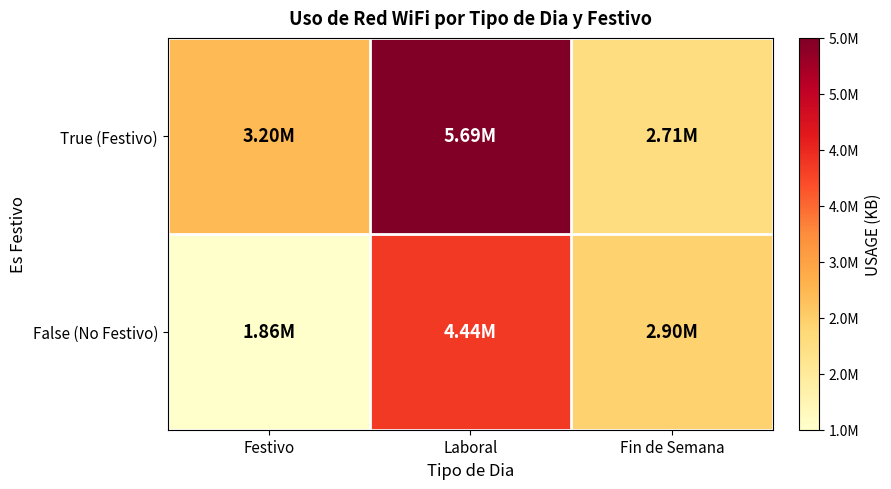

Which series changed the most between Festivo and Fin de Semana?

False (No Festivo)